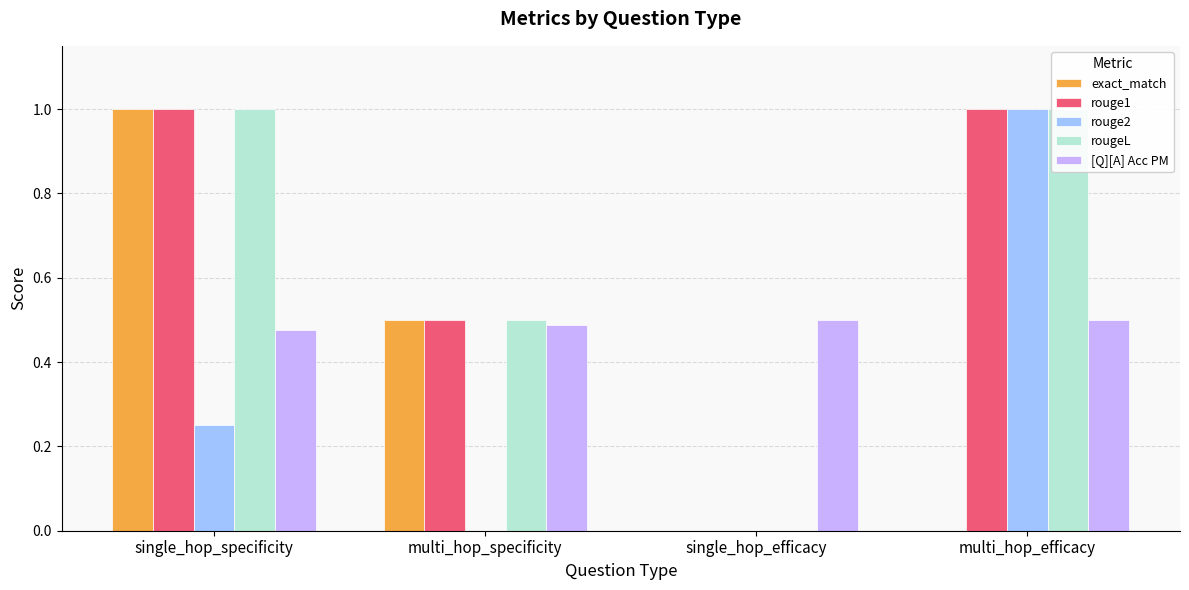

List the labels in order of rouge2 value, largest first.

multi_hop_efficacy, single_hop_specificity, multi_hop_specificity, single_hop_efficacy